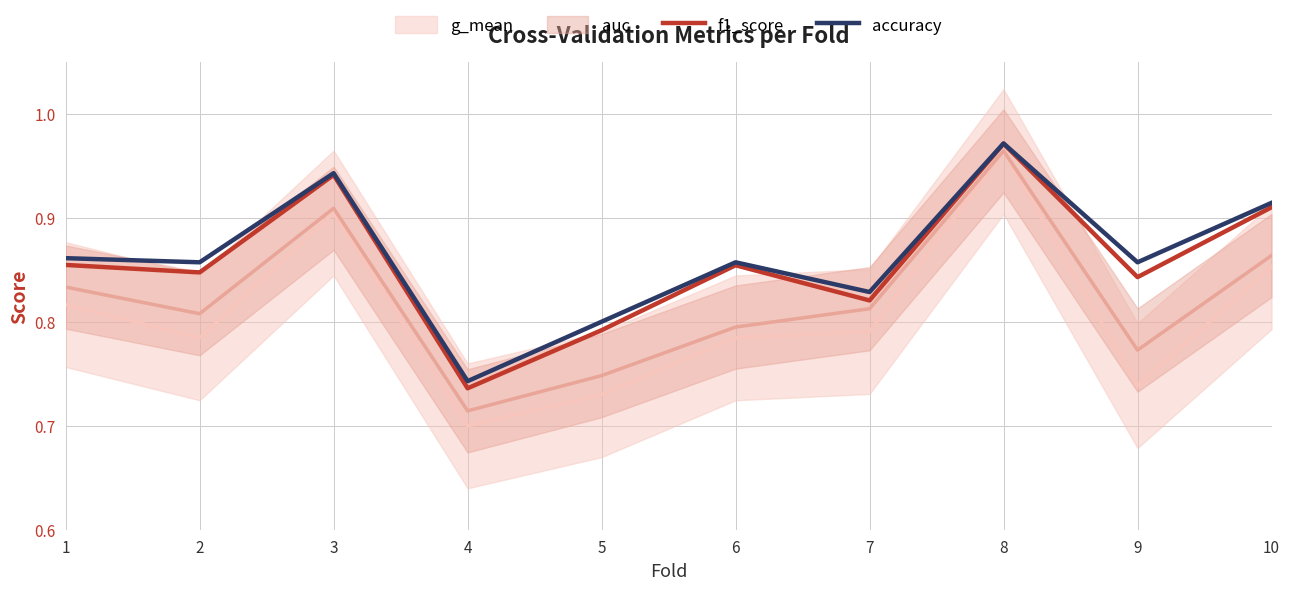

What is the sum of the accuracy values at 6 and 8?

1.8